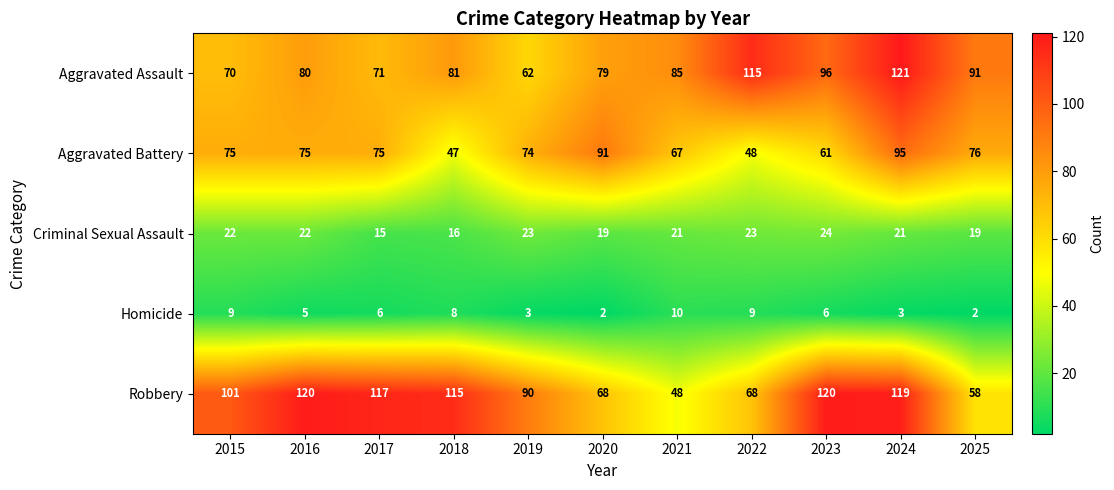

Which category has the highest value across all series?

2024